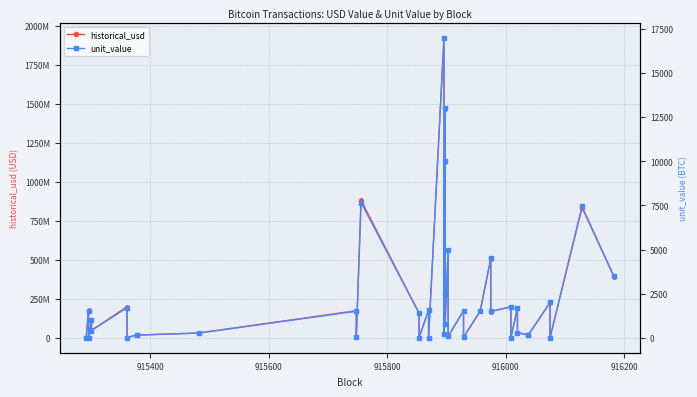

How many lines are shown in the chart?

2